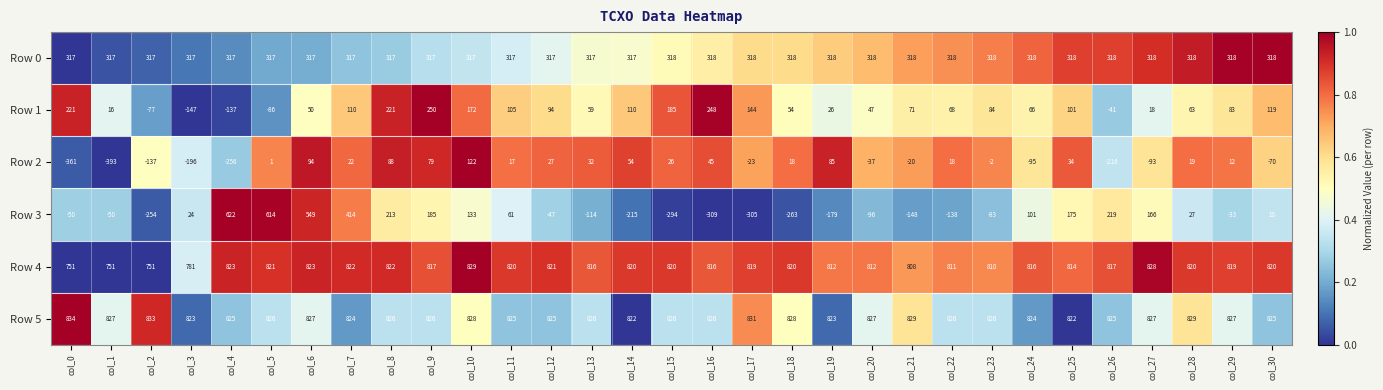

Count the number of categories in the chart.

31